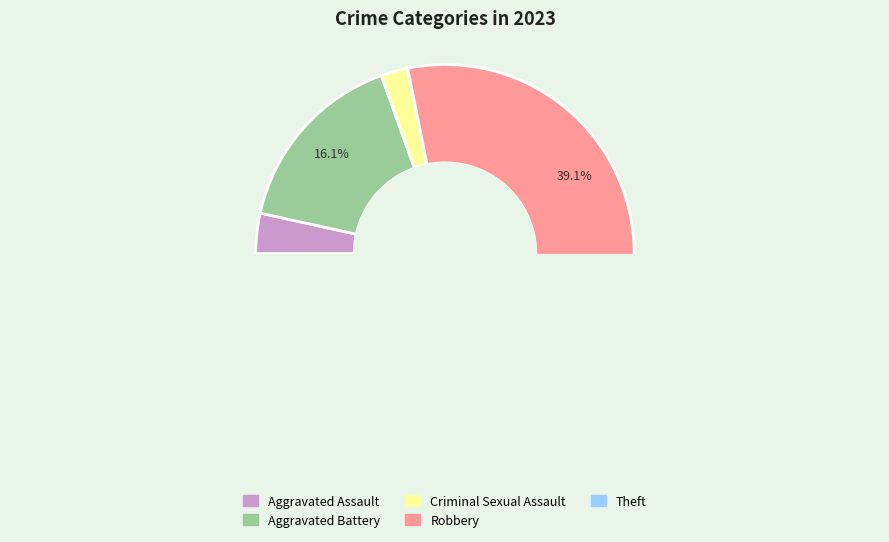

Rank the categories by value from highest to lowest.

Robbery, Theft, Aggravated Battery, Aggravated Assault, Criminal Sexual Assault